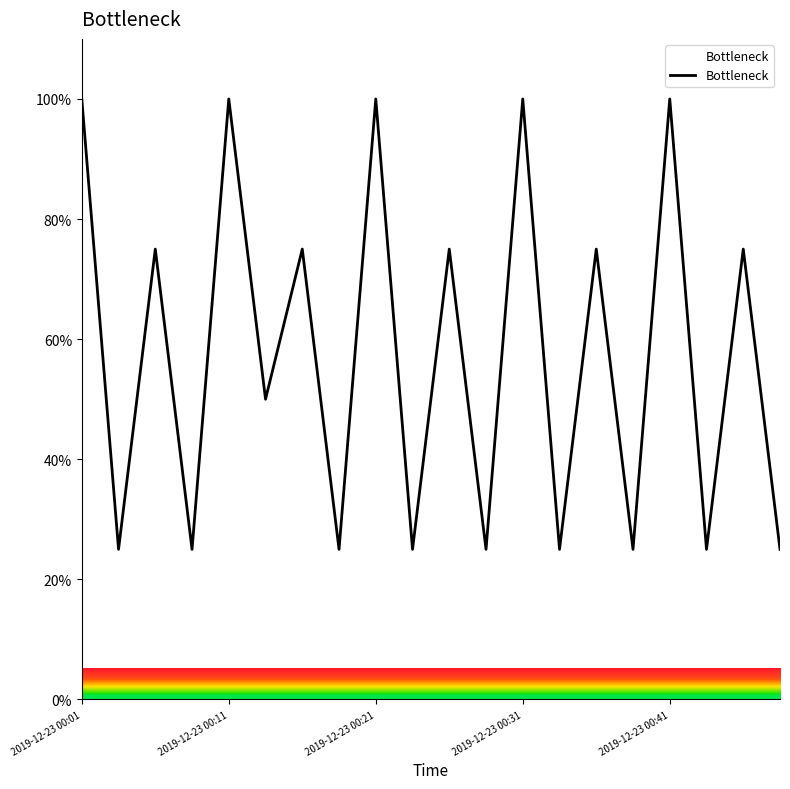

What is the minimum value shown in the chart?

25